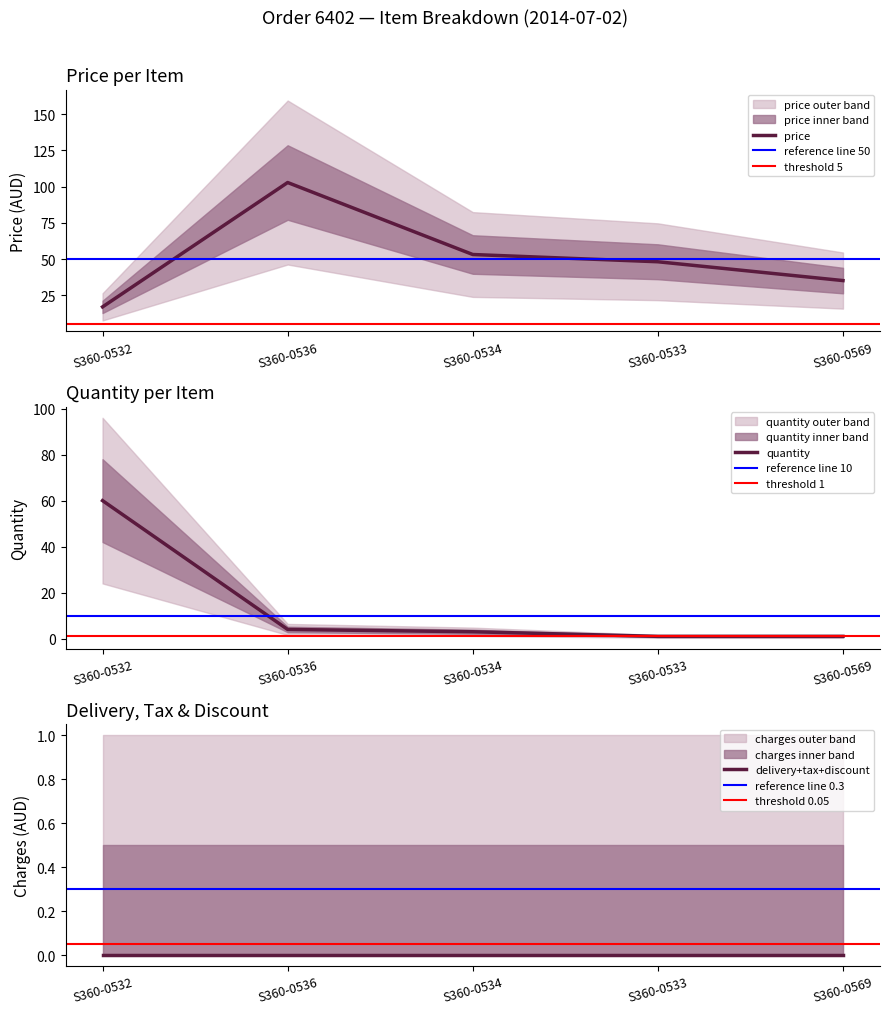

The discount series shows 0.0 at S360-0533. True or false?

True